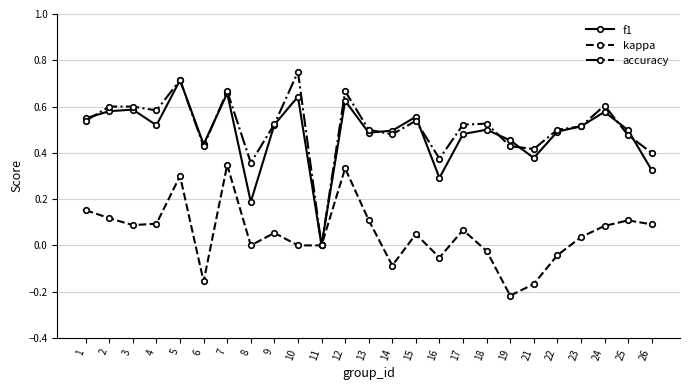

In kappa, how many points are higher than both neighbors (excluding endpoints)?

7